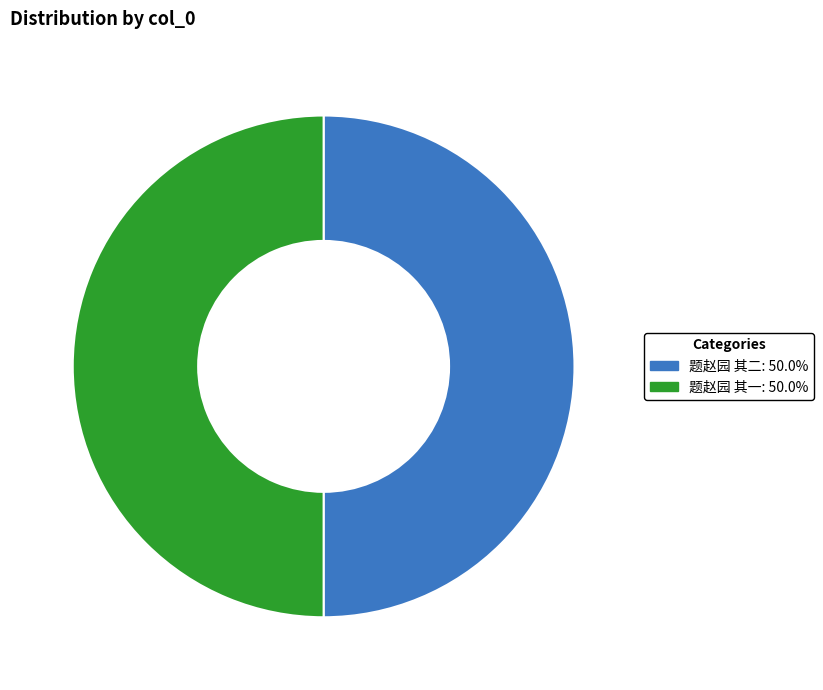

Is the sum of 题赵园 其一: 50.0% and 题赵园 其二: 50.0% greater than half?

Yes